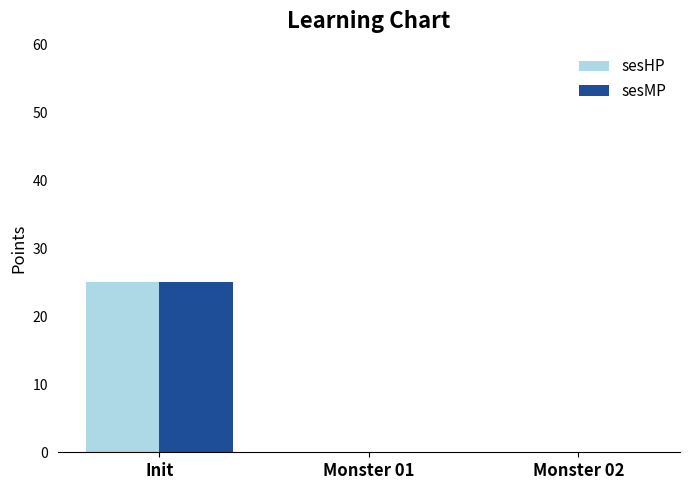

What is the greatest value displayed?

25